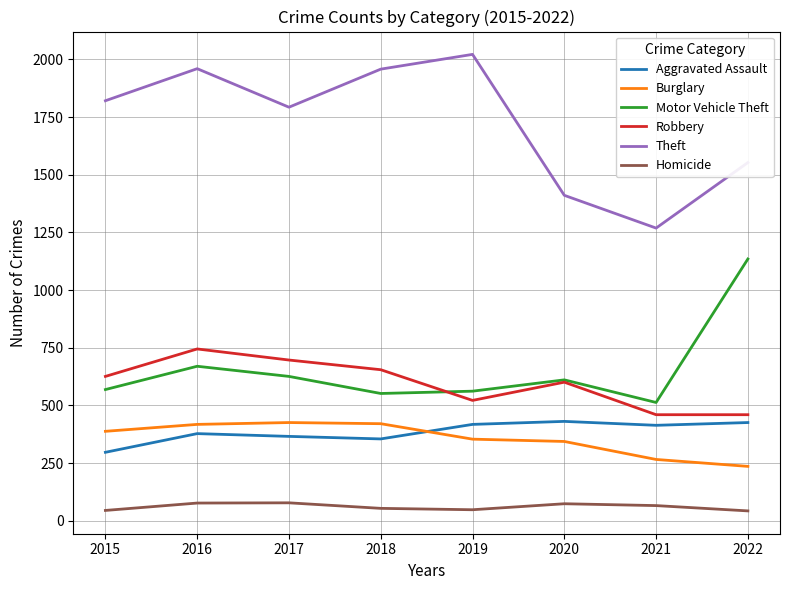

Is the value of Aggravated Assault at 2022 greater than the value of Homicide at 2022?

Yes